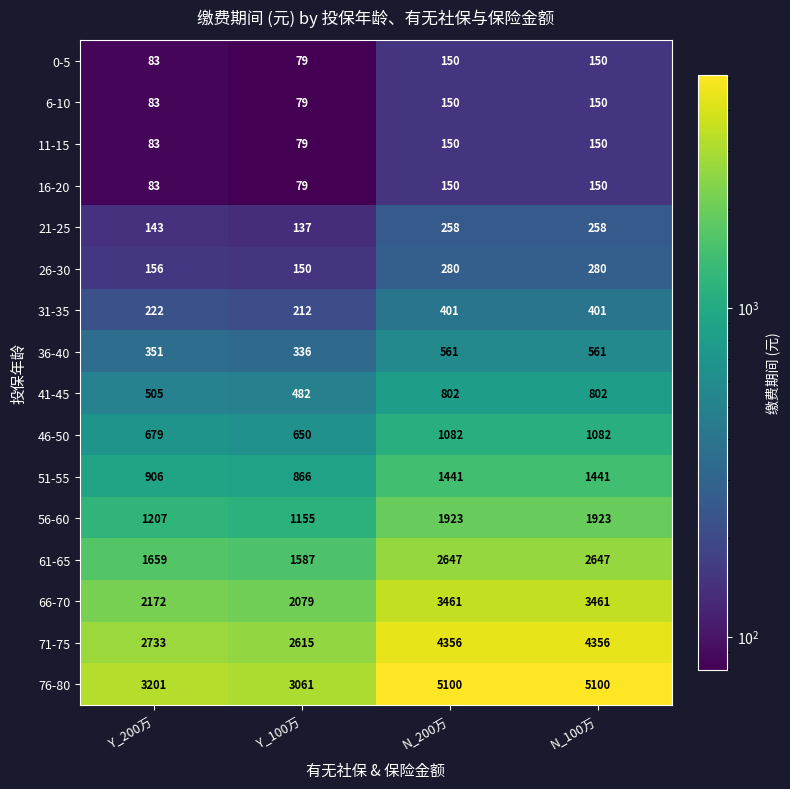

Is the value of 56-60 at N_200万 greater than the value of 61-65 at N_100万?

No